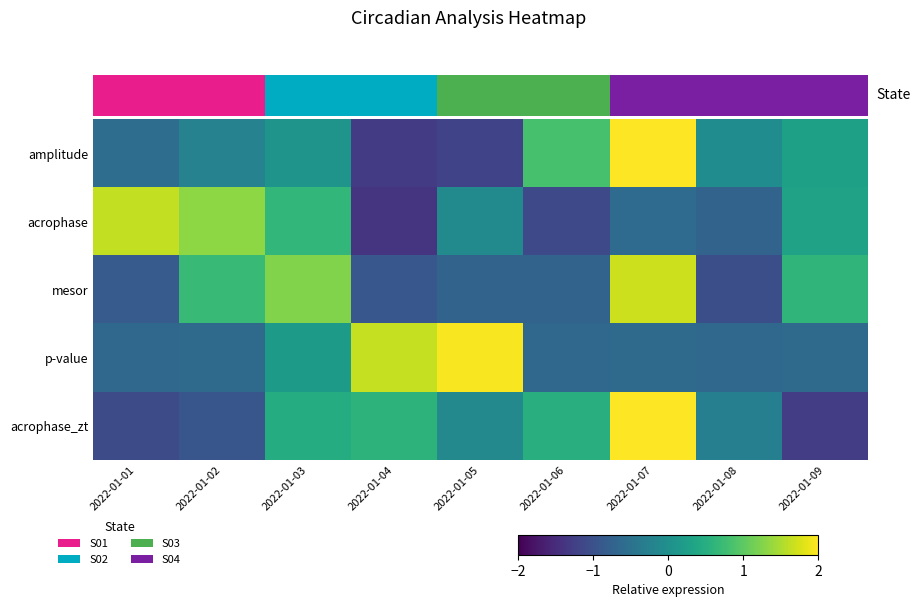

What is the difference between the highest and lowest values at 2022-01-01?

2.7